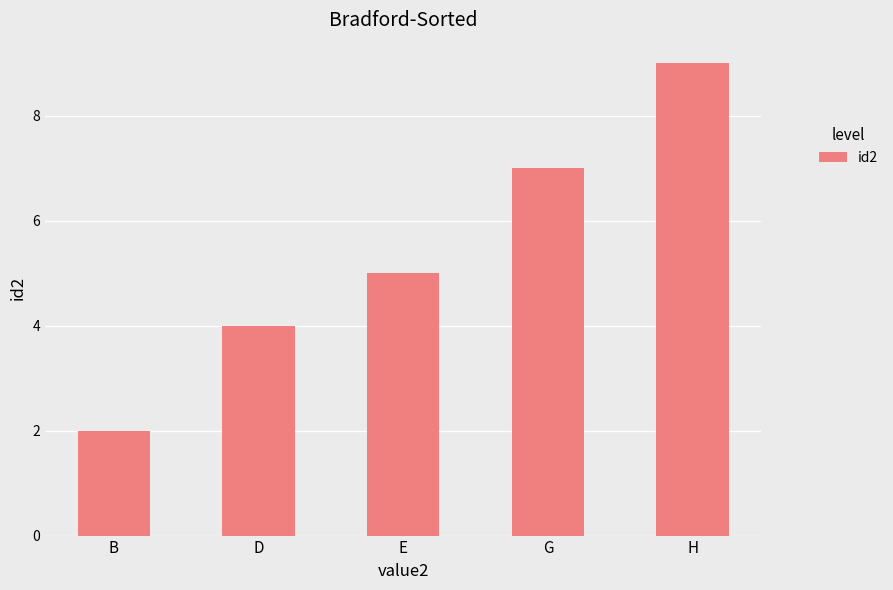

Which label corresponds to the largest value in the chart?

H